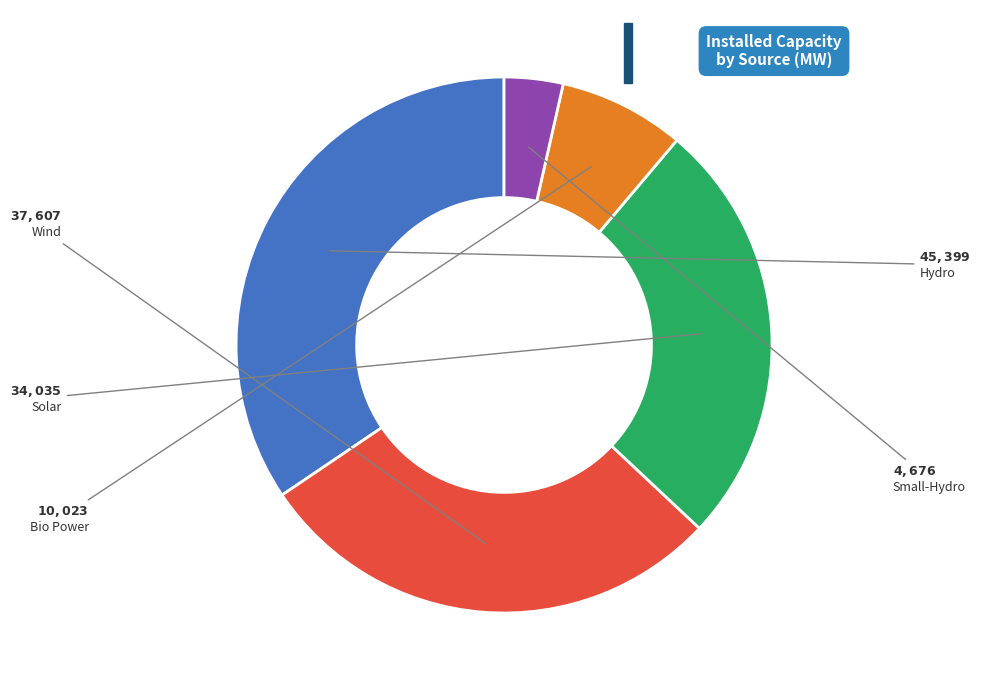

Is there a majority slice in this chart?

No